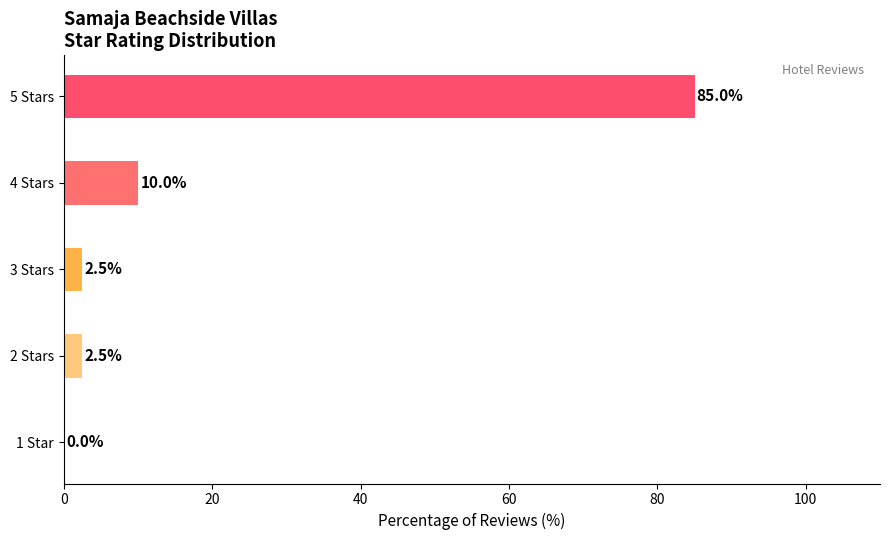

What is the change in value from 1 Star to 3 Stars?

+2.5